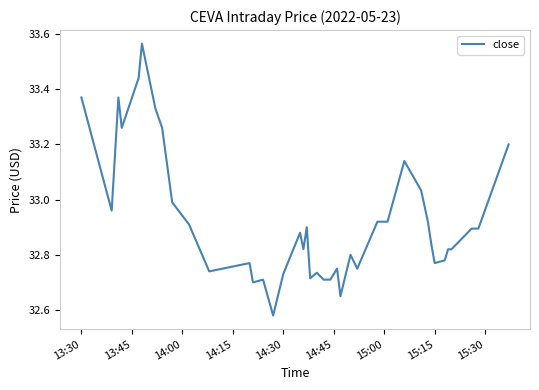

What is the difference between the maximum and minimum values?

1.0